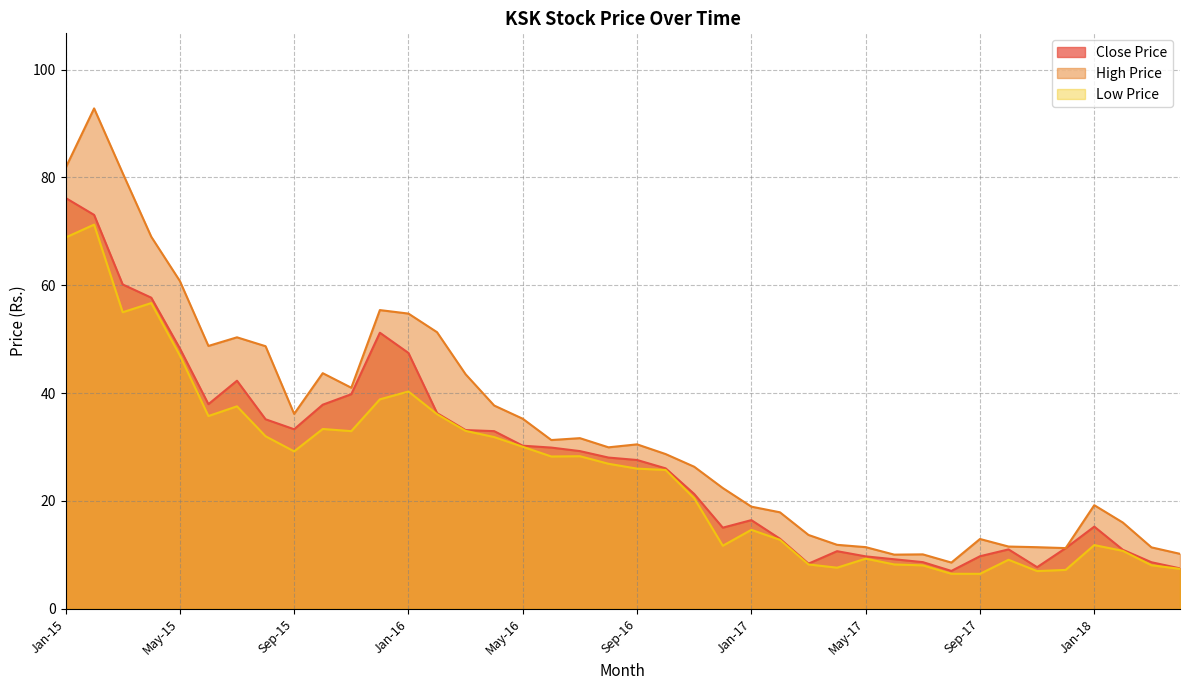

Which series has the largest total across all categories?

High Price